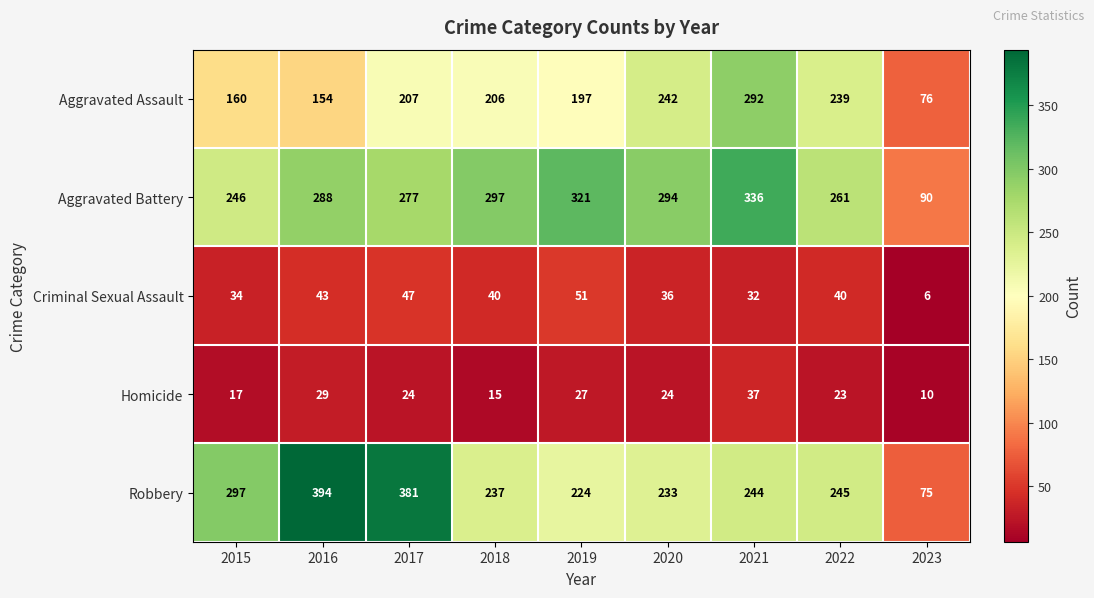

Is the value of Criminal Sexual Assault at 2023 greater than the value of Aggravated Battery at 2023?

No